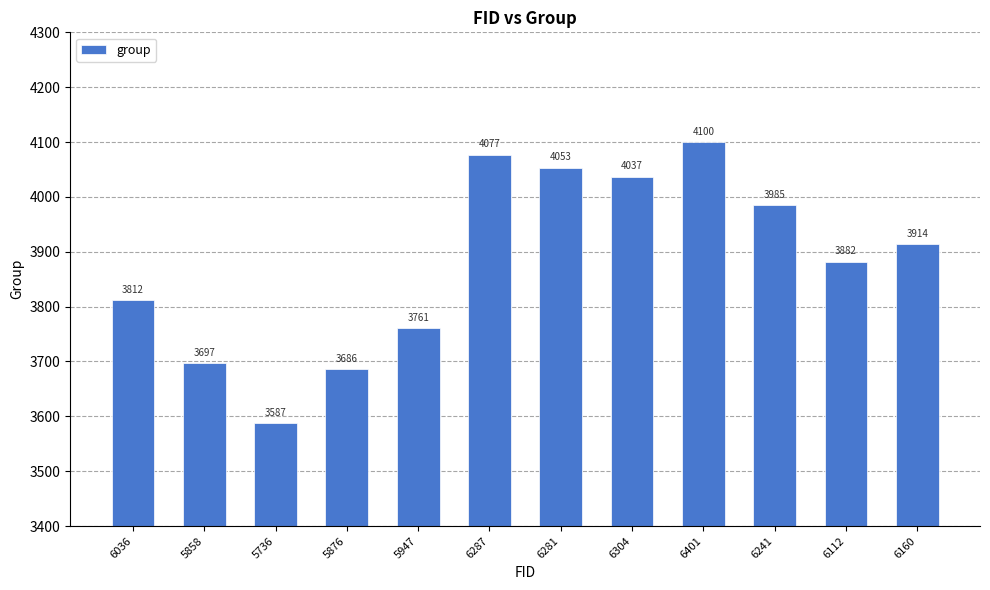

What position from the right is 6401?

4